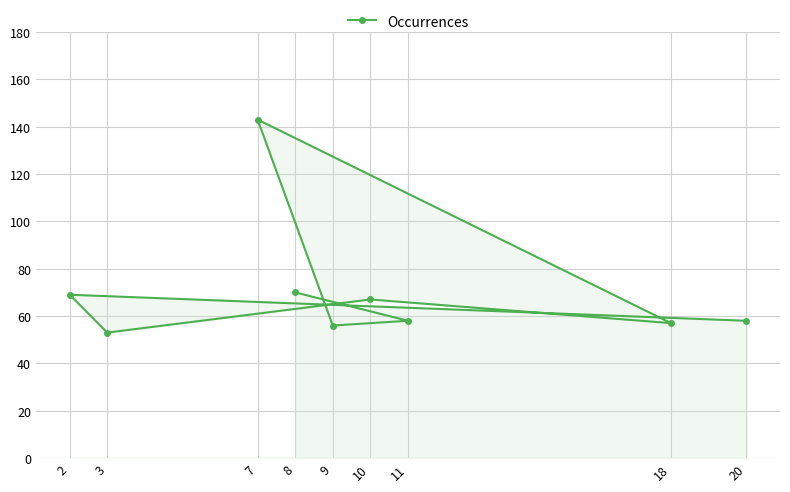

How many points are lower than both their immediate neighbors (excluding endpoints)?

3